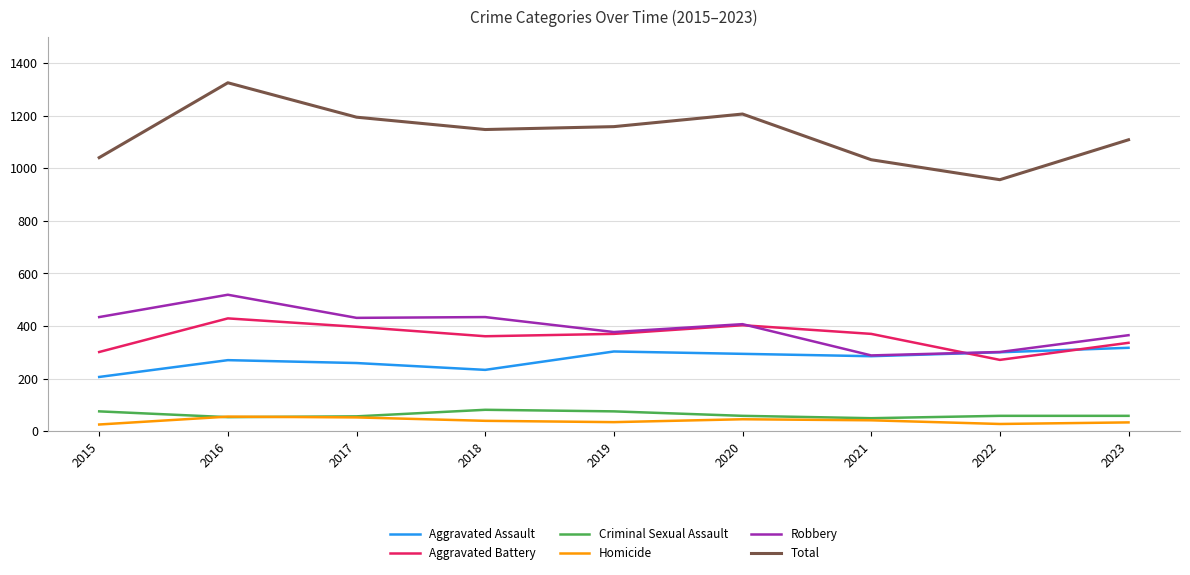

What is the difference between the Homicide values at 2022 and 2023?

6